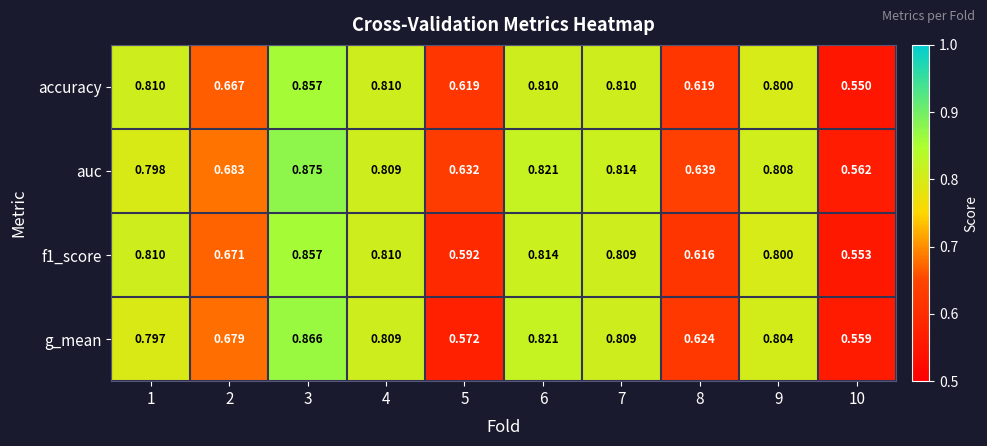

Between 5 and 9, which series saw the biggest shift?

g_mean